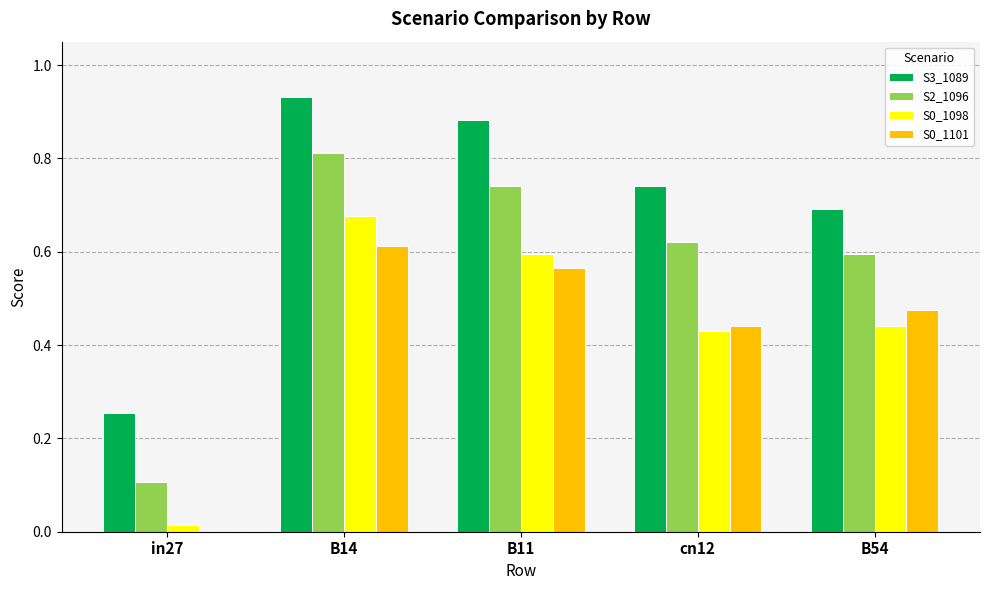

Which category has the highest value across all series?

B14